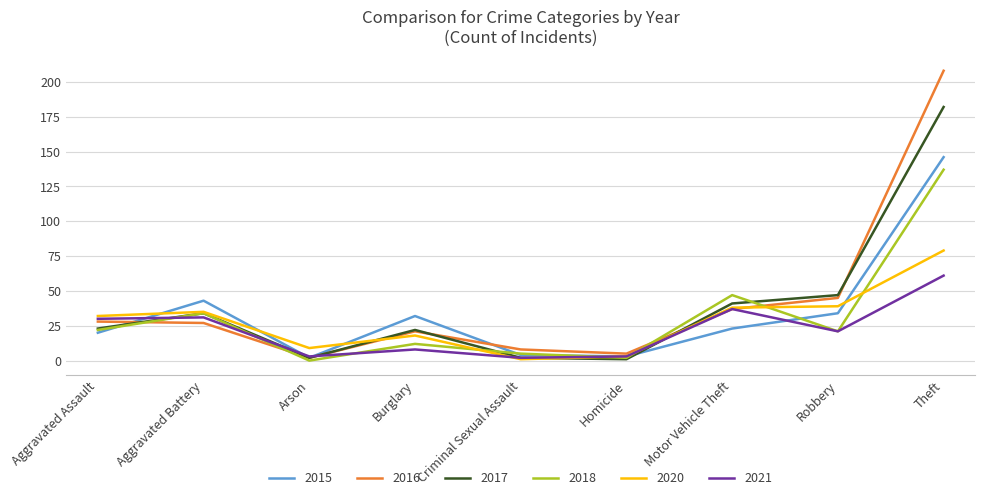

How many interior local valleys does the 2015 series have?

2